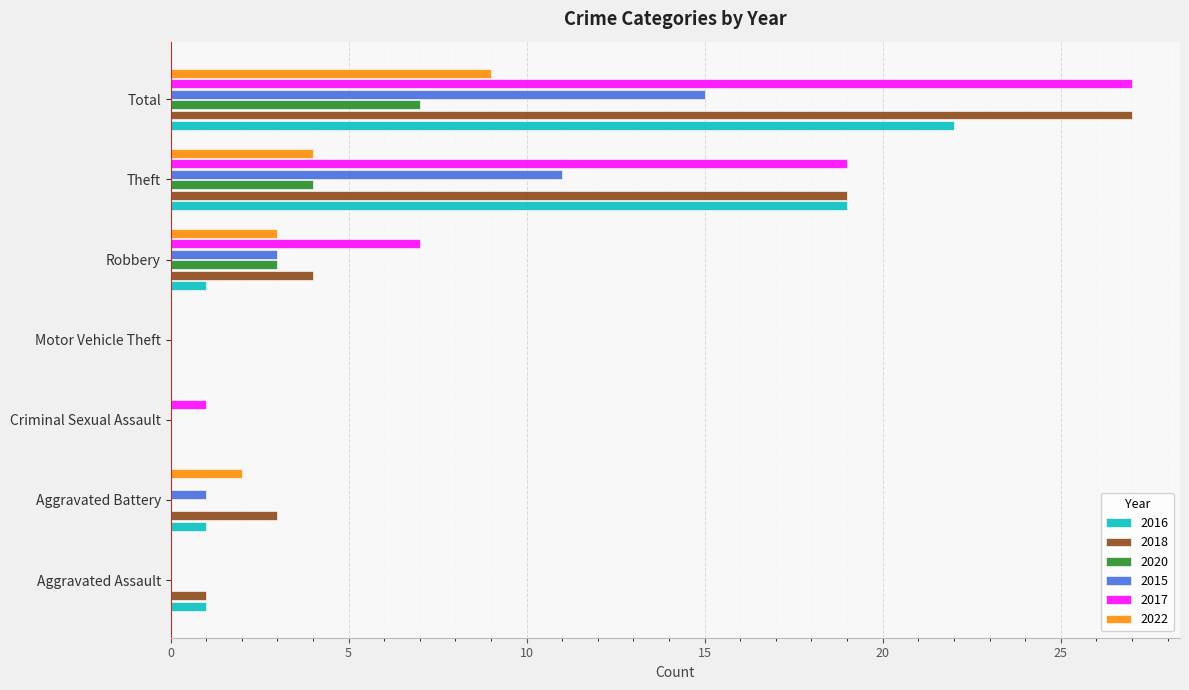

Between Aggravated Assault and Total, which series saw the biggest shift?

2017